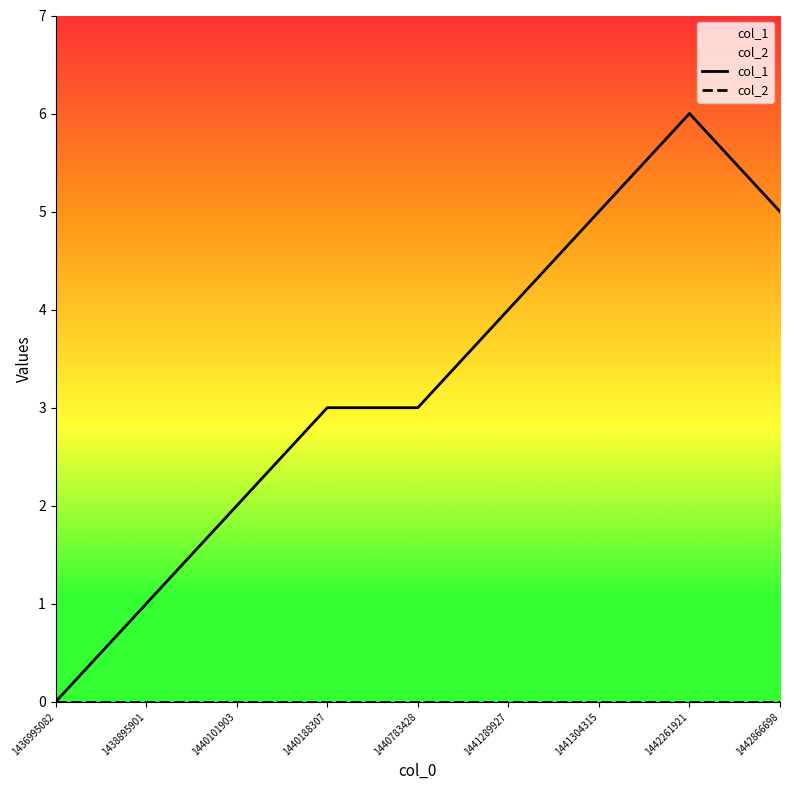

True or false: col_1 and col_2 cross at least once.

False